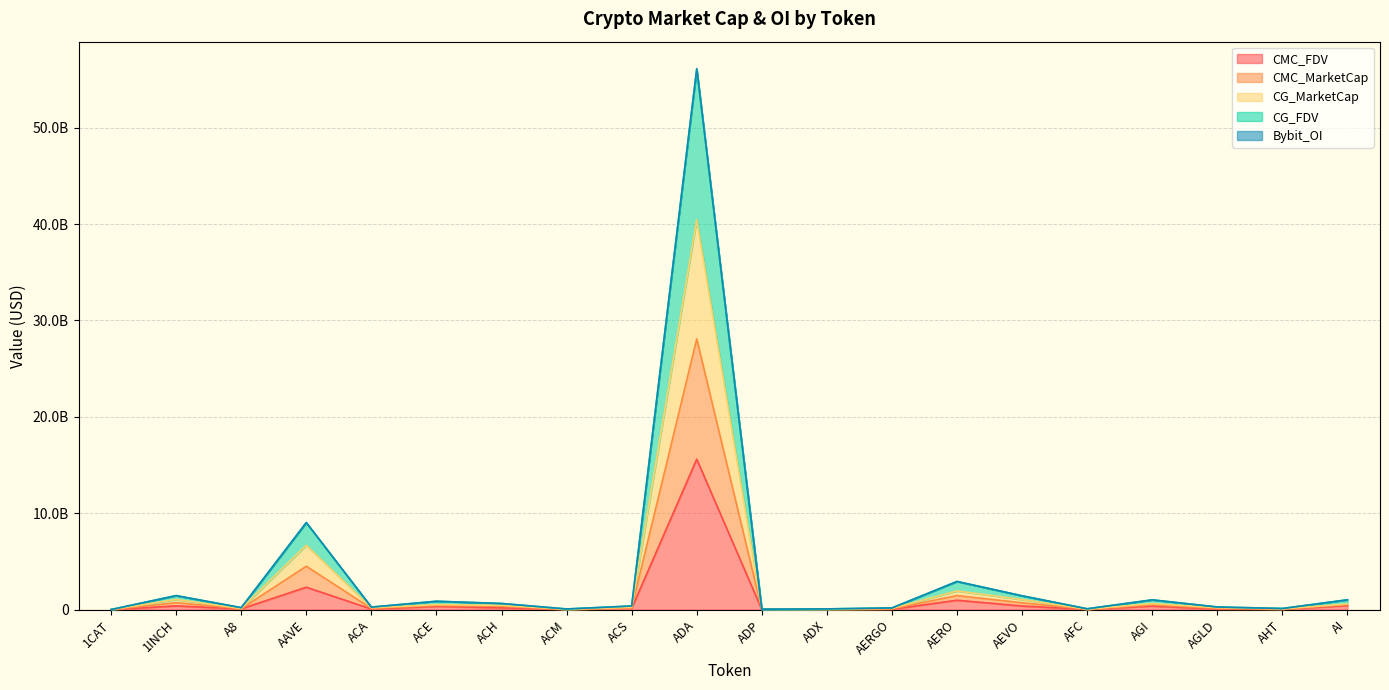

True or false: CG_MarketCap and CMC_FDV cross at least once.

False